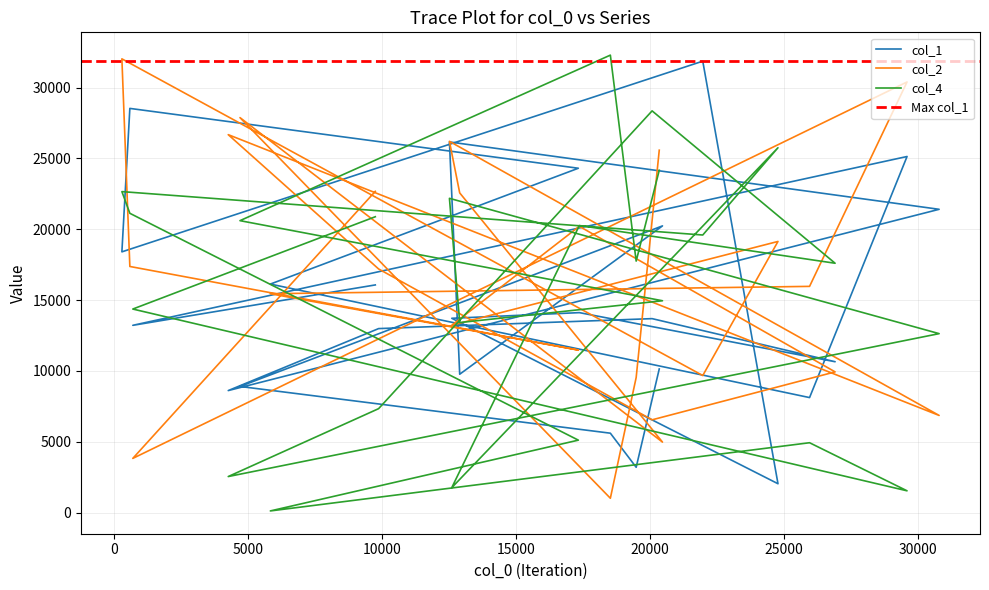

Rank the series by their maximum value, from highest to lowest.

col_4, col_2, col_1